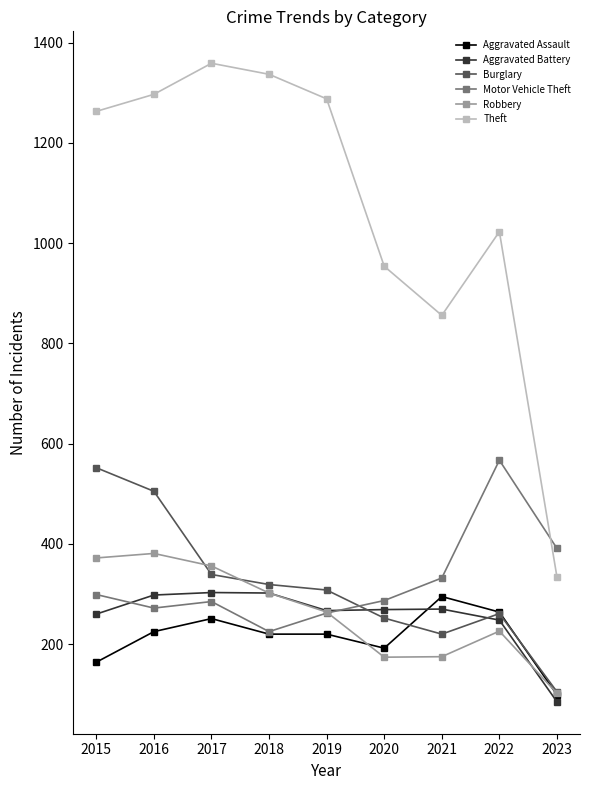

What is the value of the Aggravated Battery point at the 6th from the left?

269